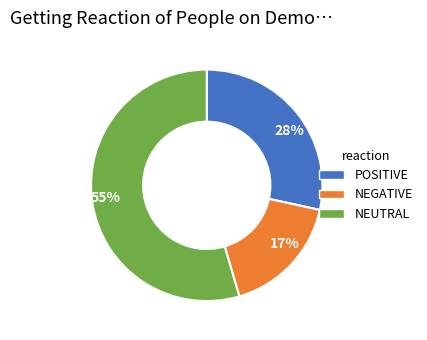

Between 17% and 55%, which is larger?

55%